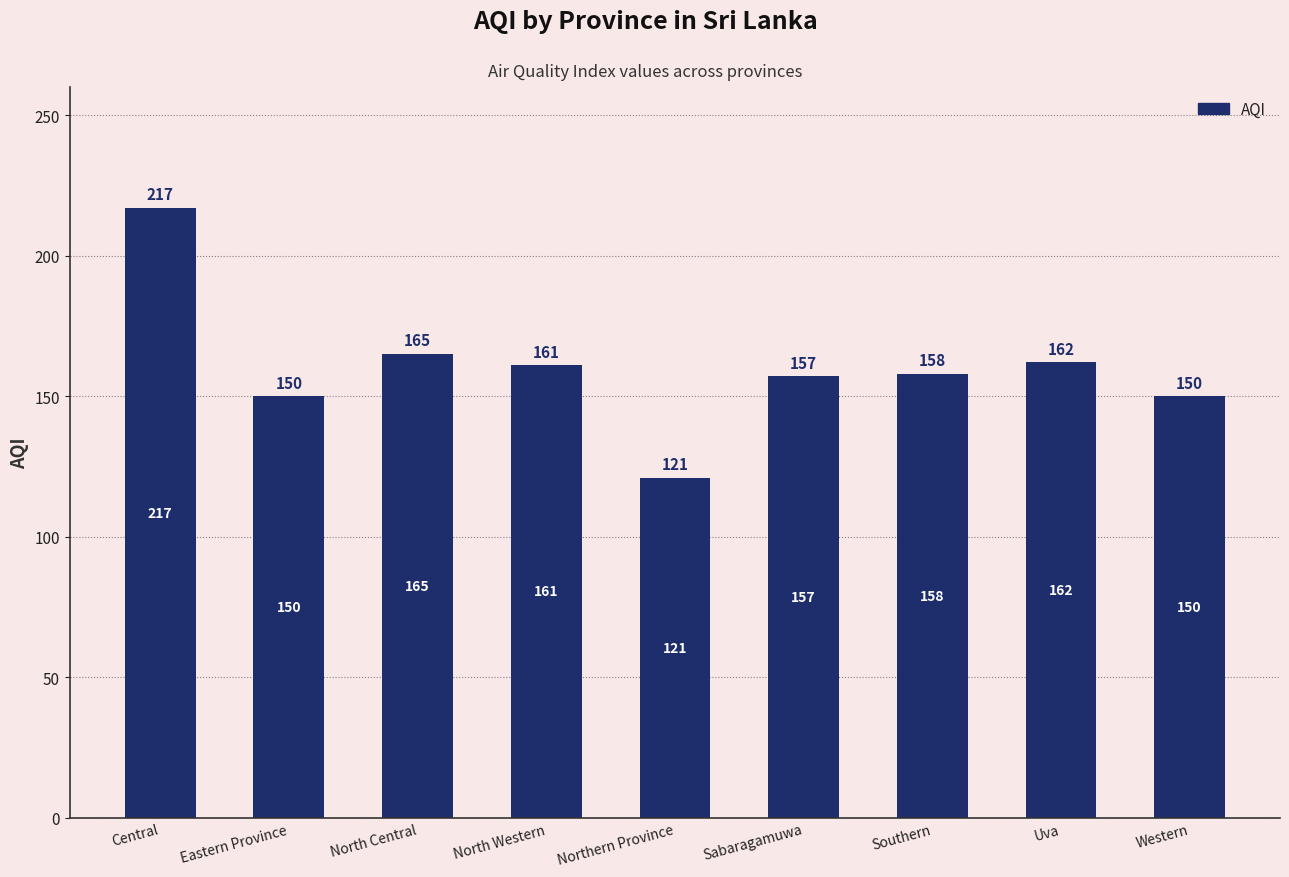

Count the number of data series in this chart.

1